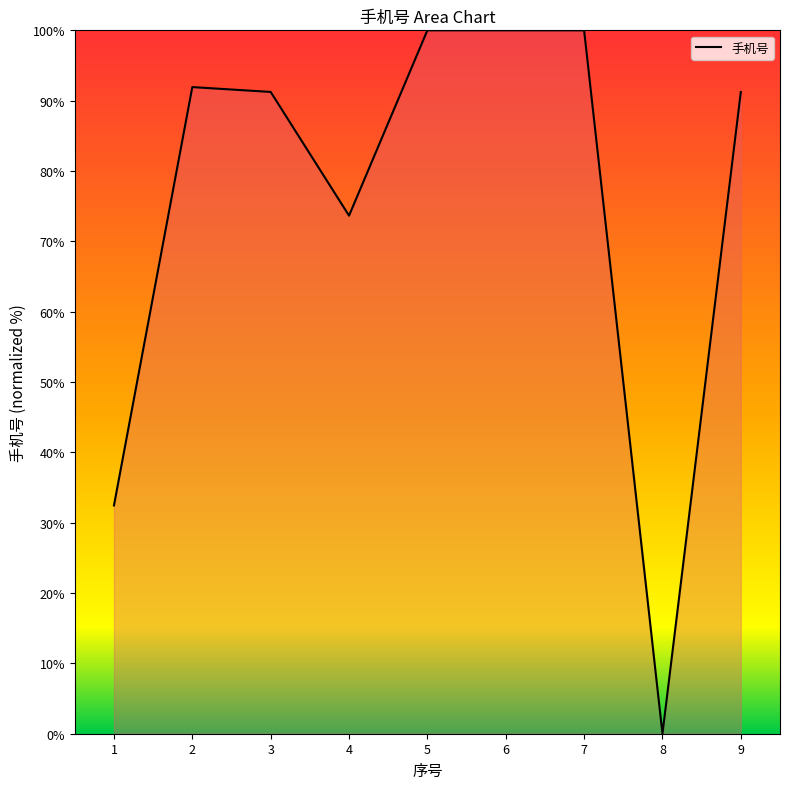

Reading left to right, extract all data points from this chart.

32.5	91.9	91.2	73.7	100.0	100.0	100.0	0.0	91.2